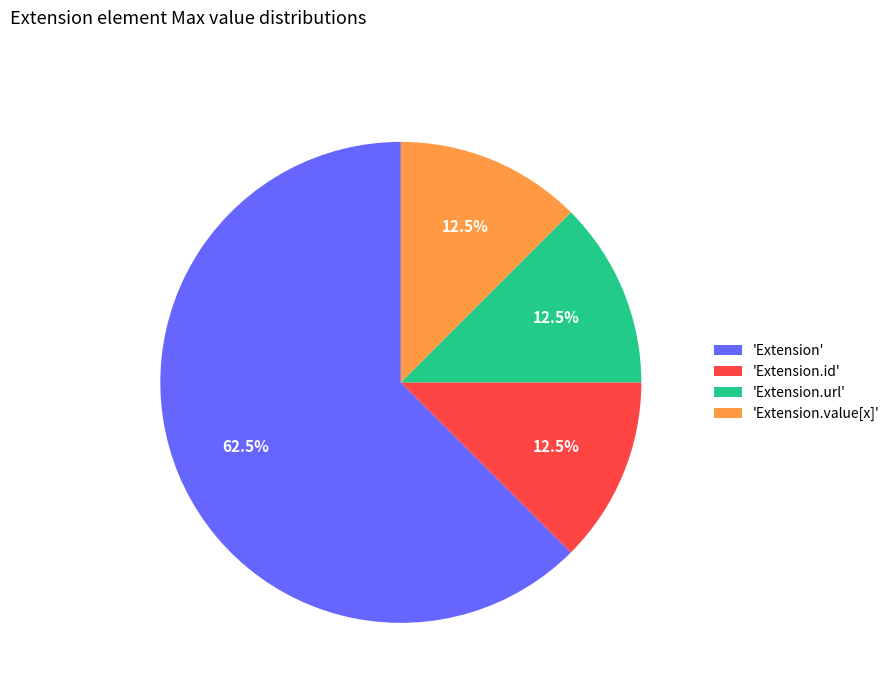

Between 'Extension' and 'Extension.url', which is larger?

'Extension'